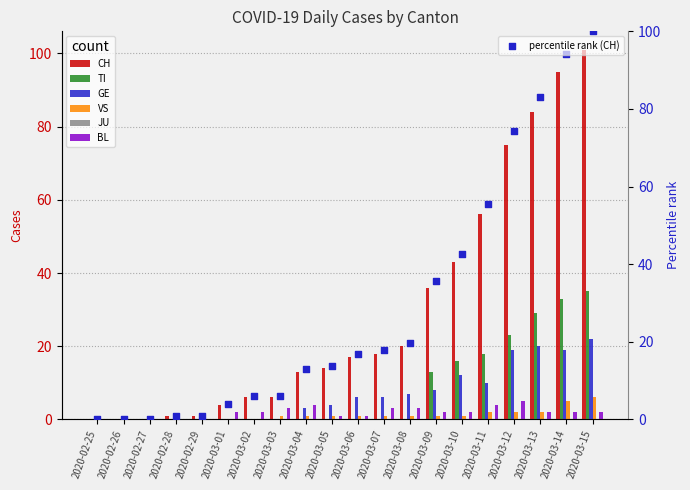

Which series contains the lowest Y value?

CH